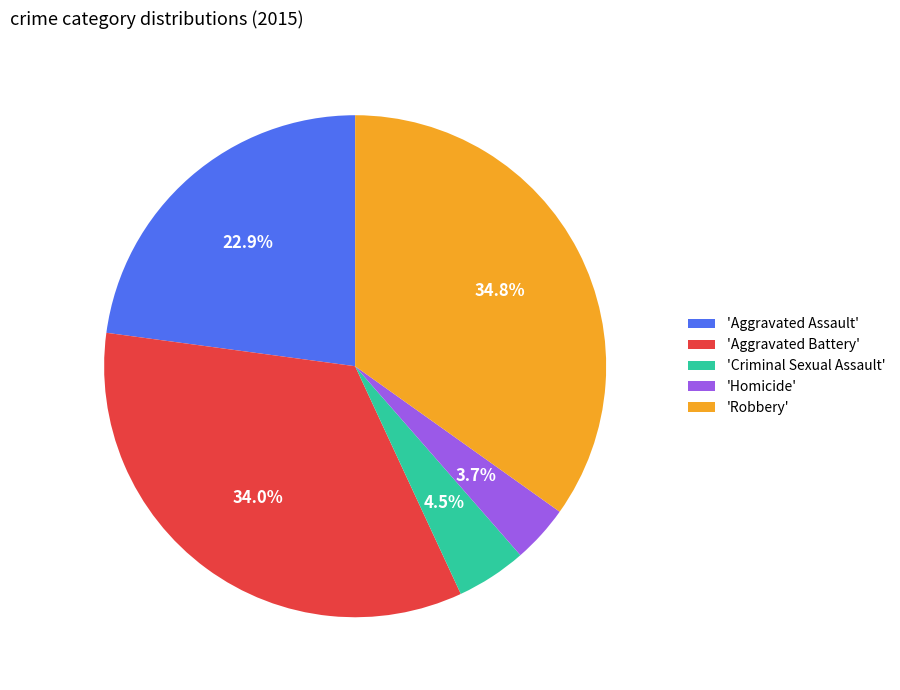

Which category has the smallest portion of the pie?

'Homicide'